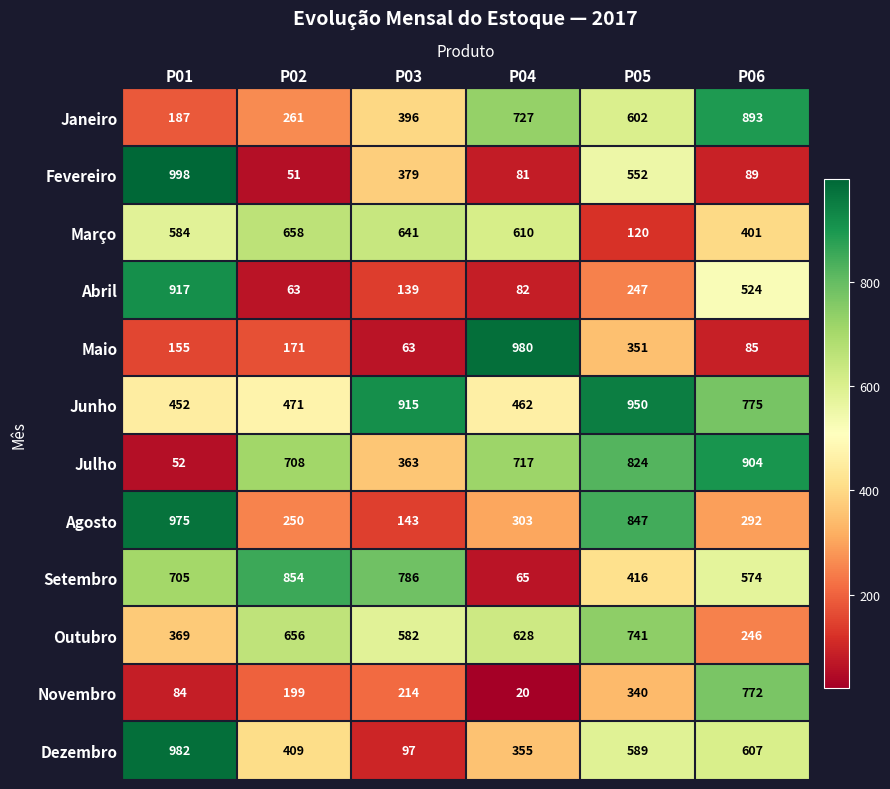

At P02, list the series in order from smallest to largest.

Fevereiro, Abril, Maio, Novembro, Agosto, Janeiro, Dezembro, Junho, Outubro, Março, Julho, Setembro